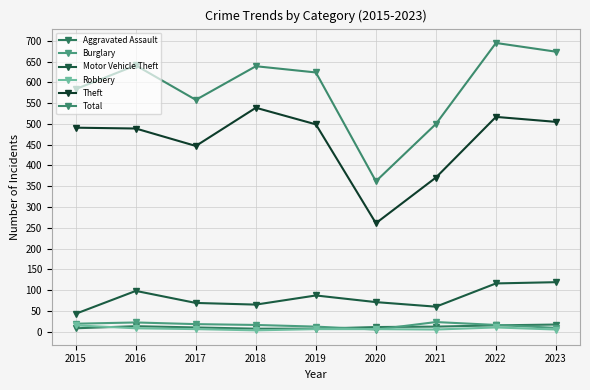

In Theft, how many points are higher than both neighbors (excluding endpoints)?

2